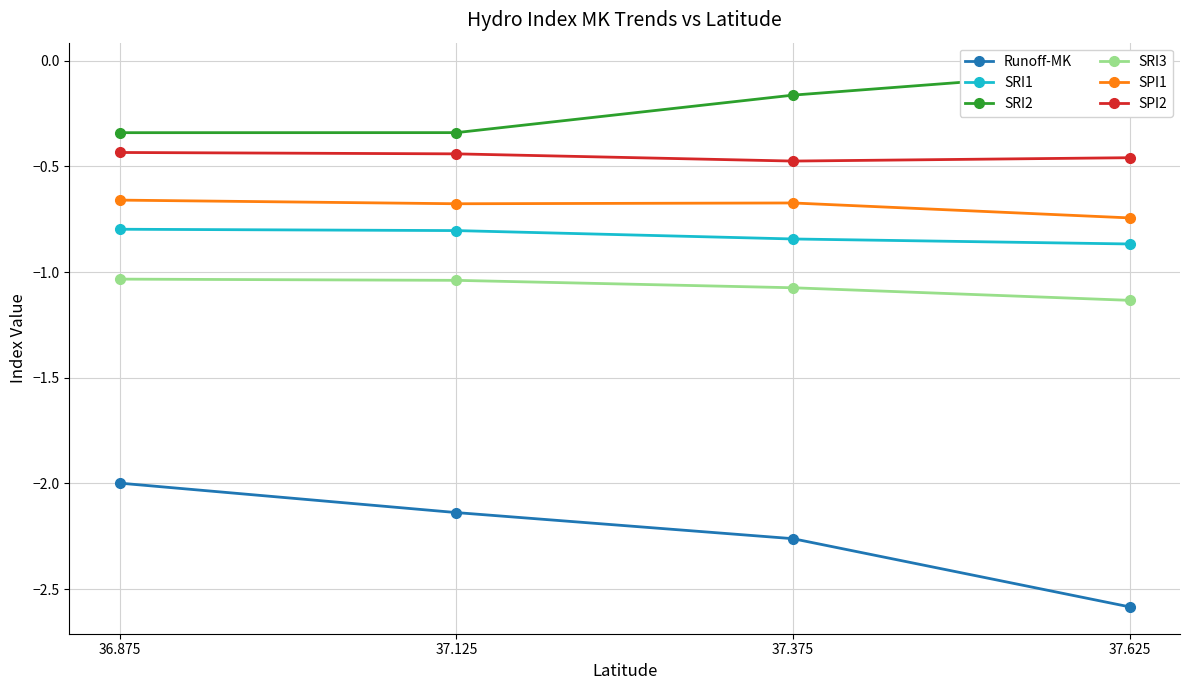

What is the spread (max minus min) of values at 37.125?

1.8